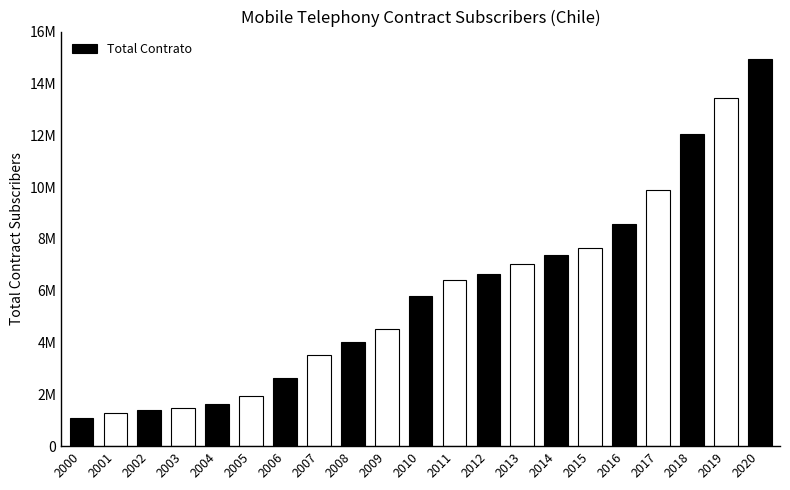

How many distinct data groups are displayed?

1